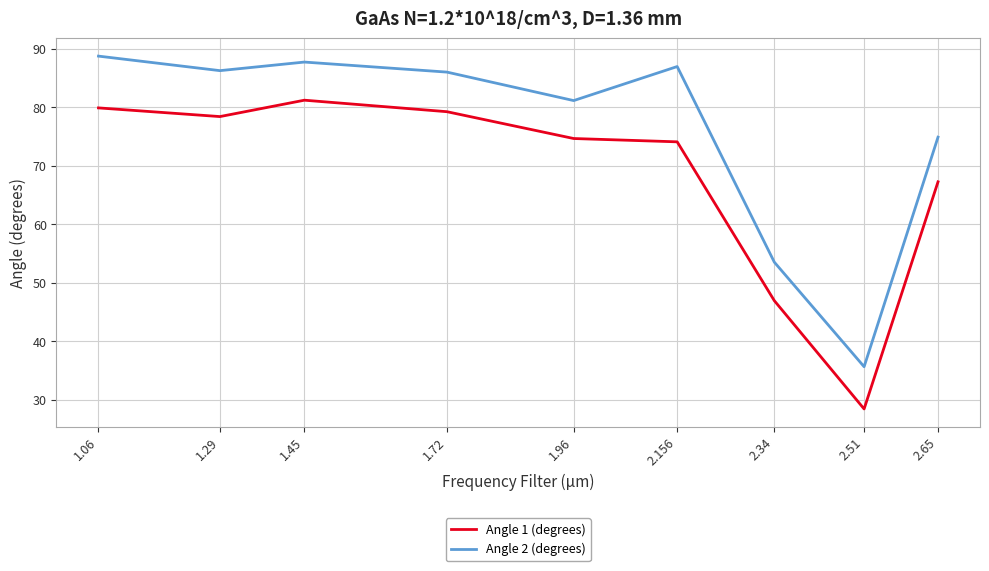

What is the difference between the maximum and minimum values in the Angle 2 (degrees) series?

53.1